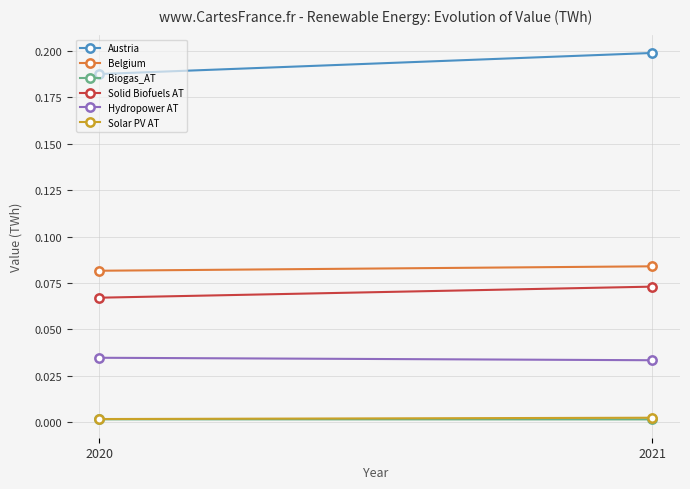

What is the total value across all series at 2020?

0.4